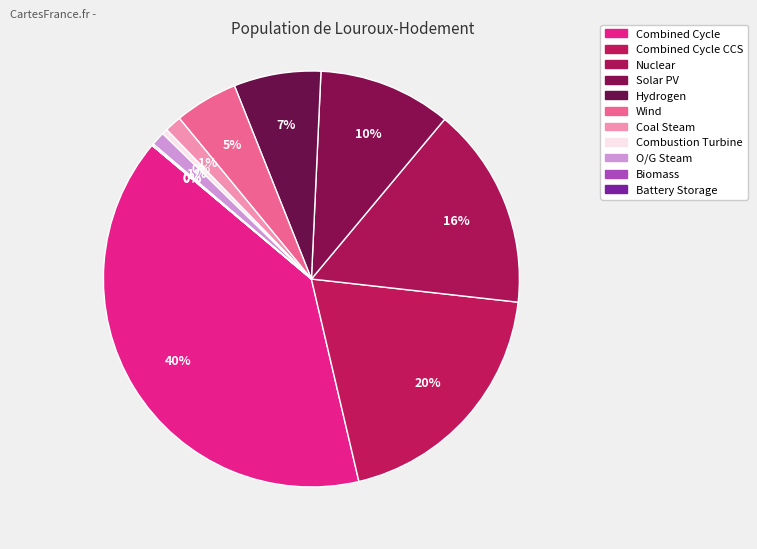

How many segments does this pie chart have?

11